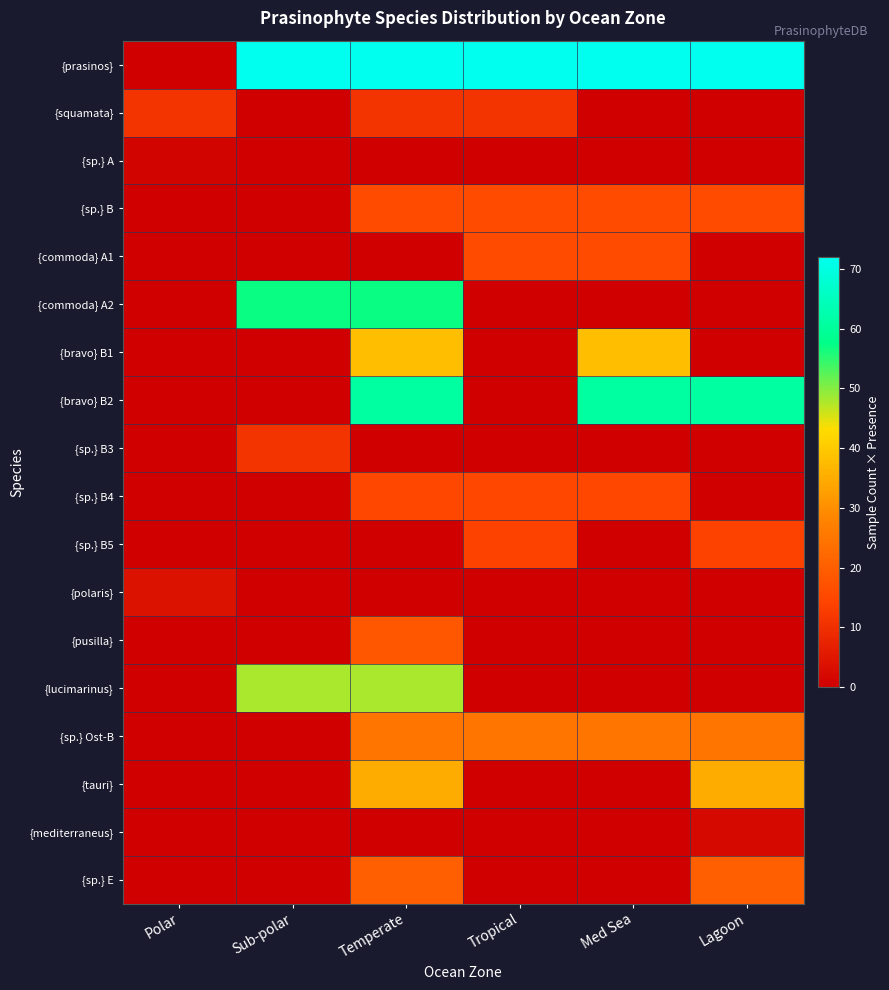

What is the difference between the highest and lowest values at Lagoon?

72